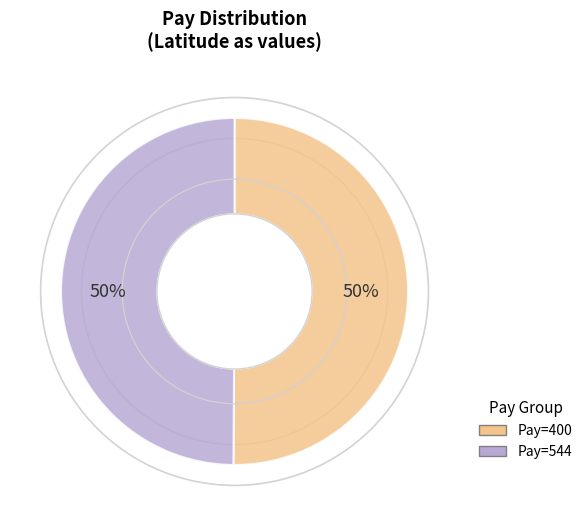

Is the sum of Pay=544 and Pay=400 greater than half?

Yes